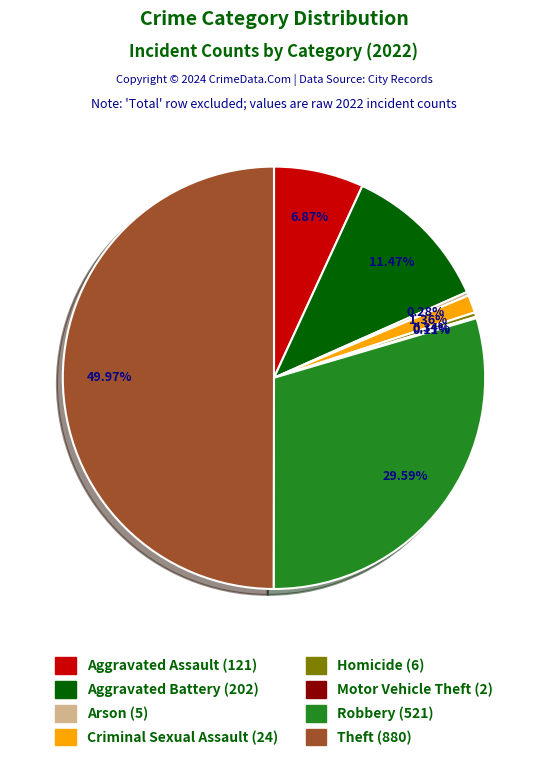

Combined, do Aggravated Assault and Arson account for over 50%?

No